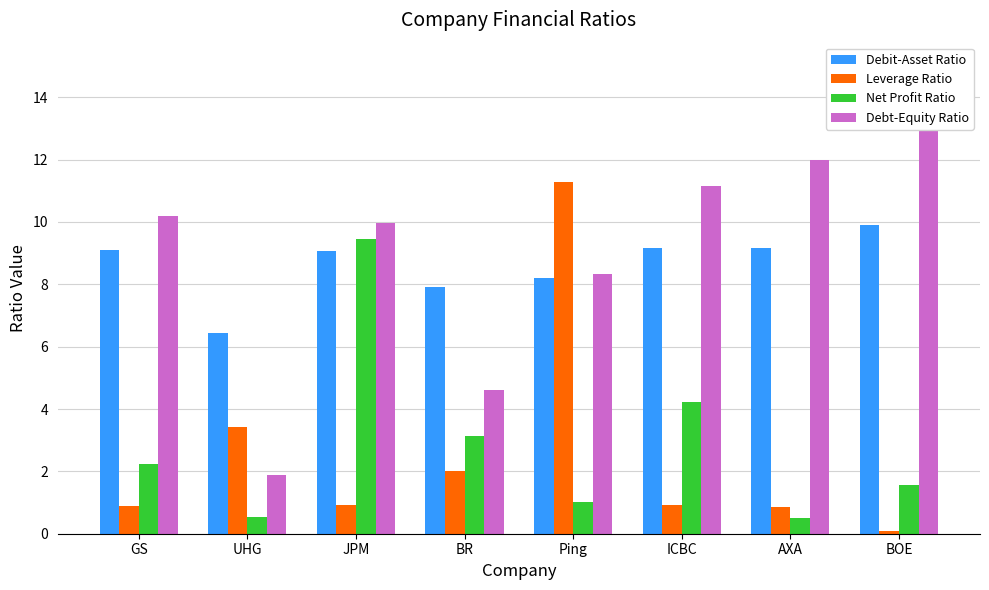

Rank the categories by Debt-Equity Ratio value from lowest to highest.

UHG, BR, Ping, JPM, GS, ICBC, AXA, BOE